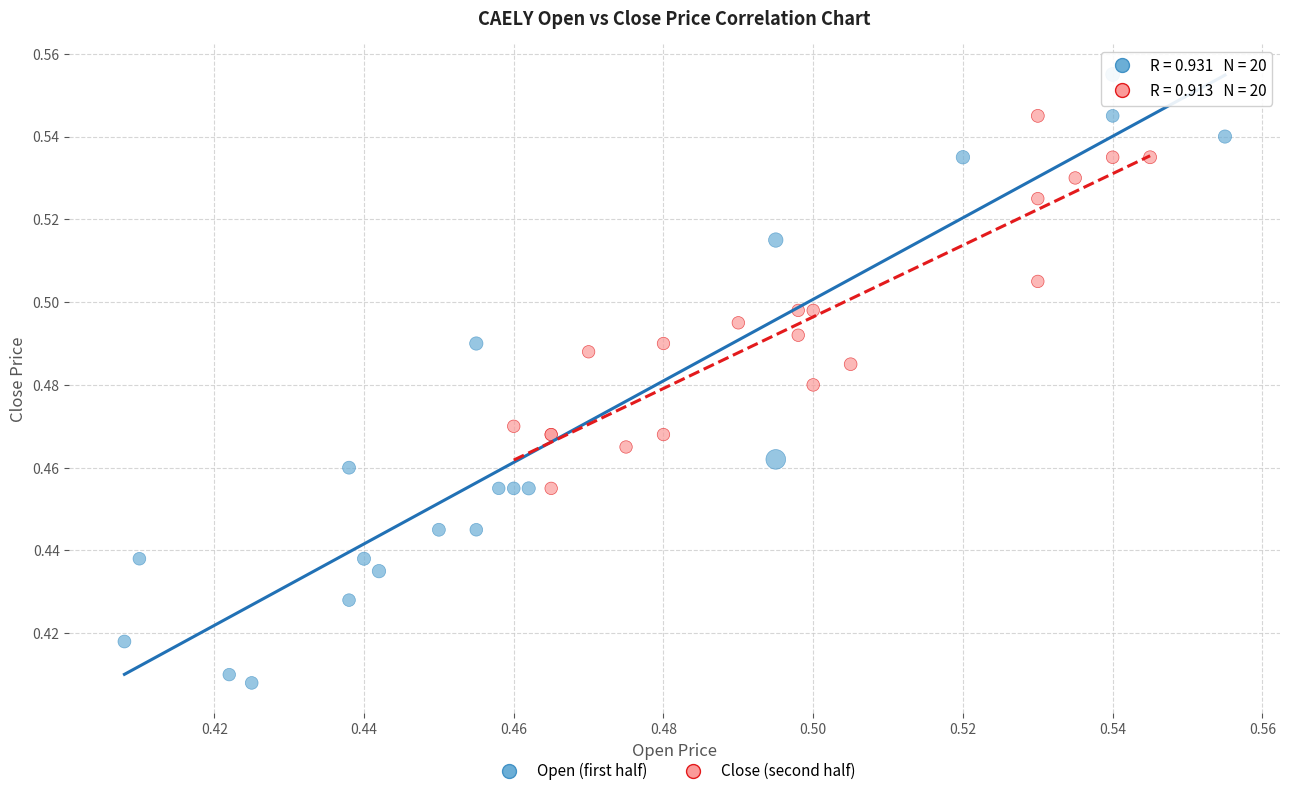

Which series reaches the maximum Y coordinate?

Open (first half)